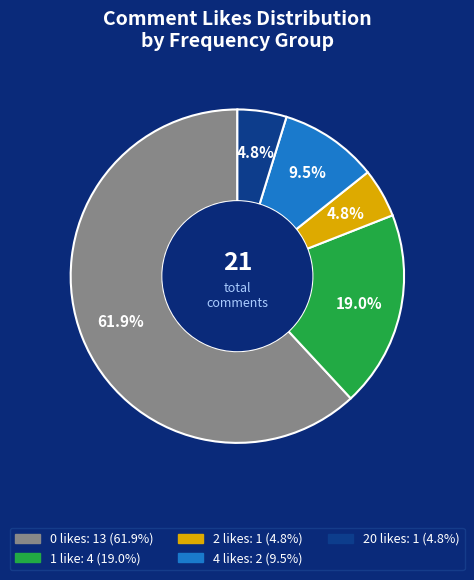

Does any single category account for the majority?

Yes